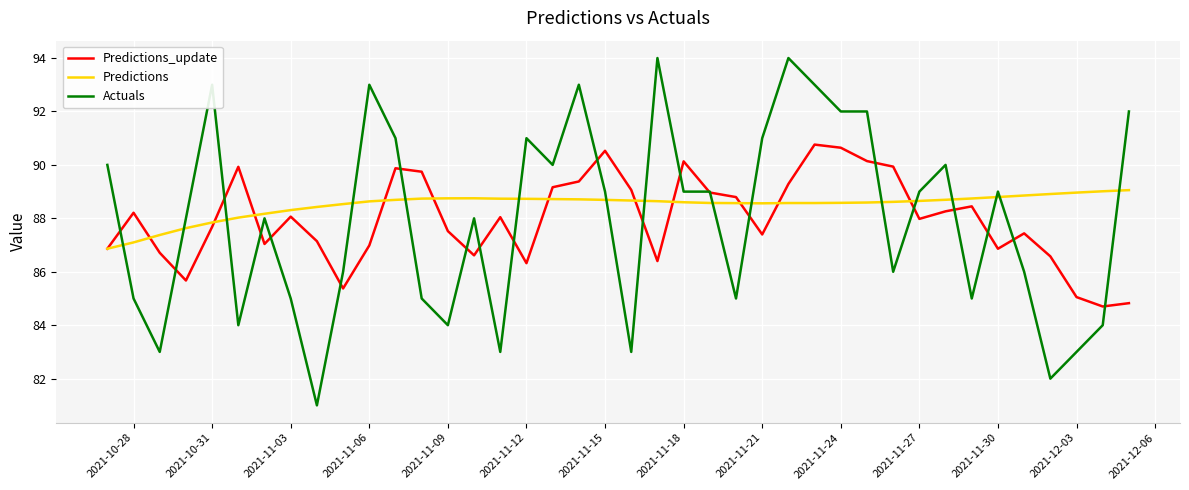

What is the maximum value shown in the chart?

94.0